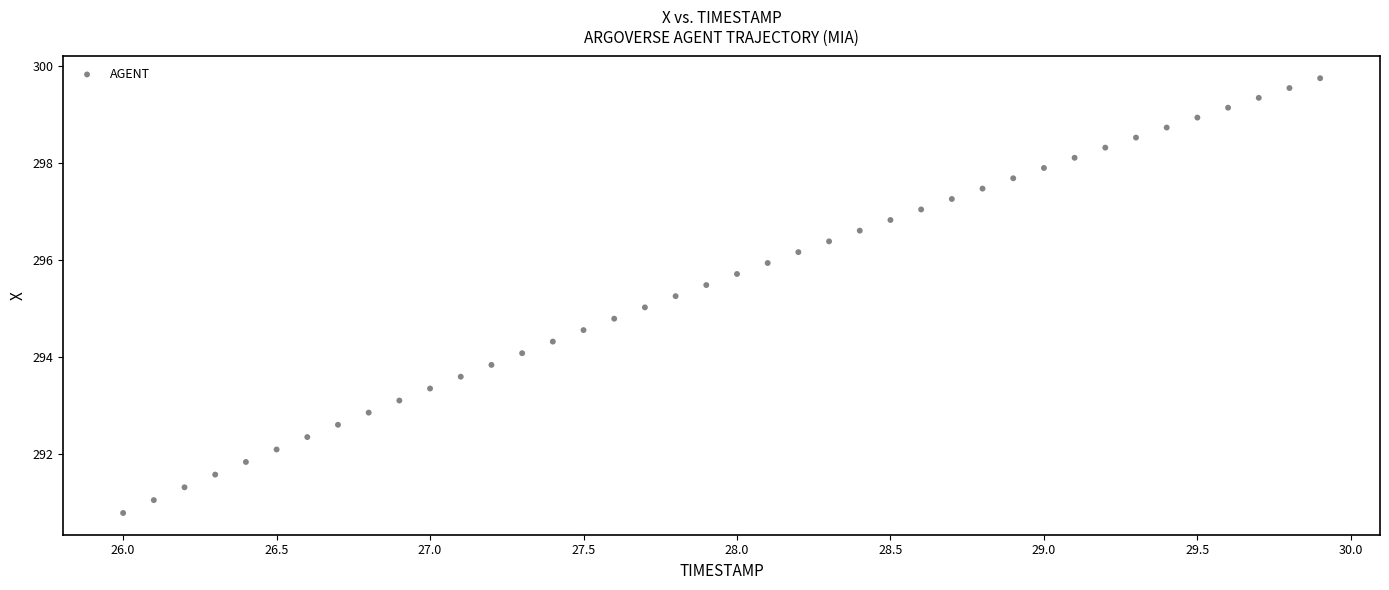

What is the range of Y values (max minus min)?

9.0